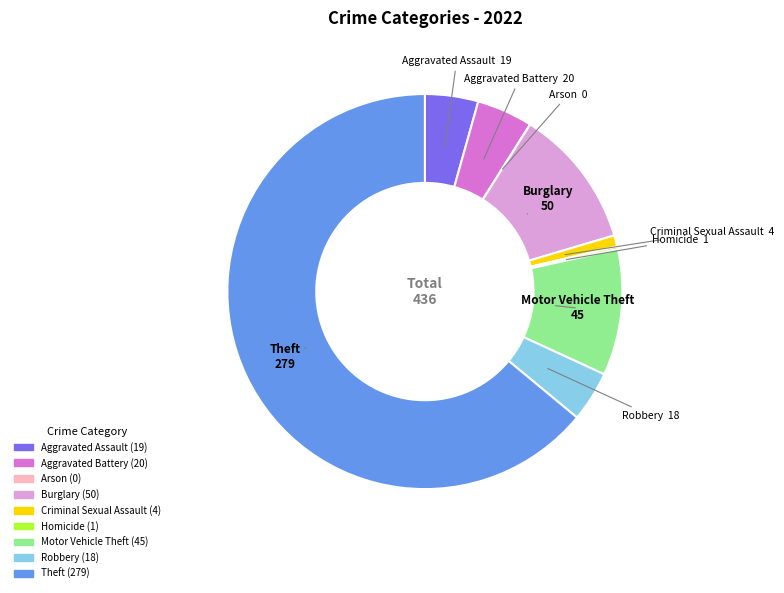

Is the sum of Robbery and Criminal Sexual Assault greater than half?

No